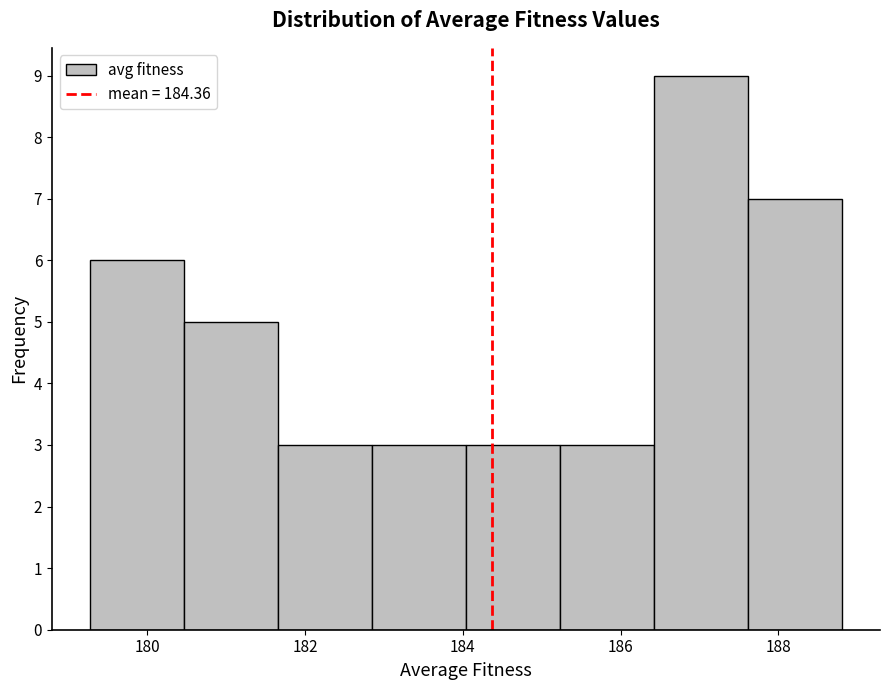

Which range on the x-axis has the tallest bar?

186.4 to 187.6